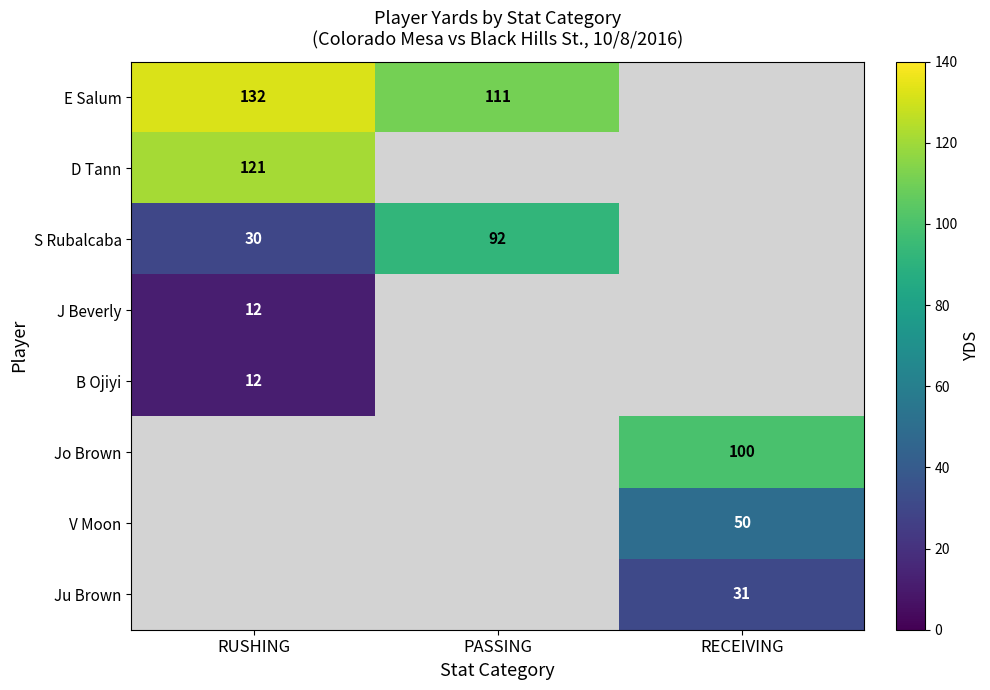

True or false: V Moon has a value of 50 at RECEIVING.

True